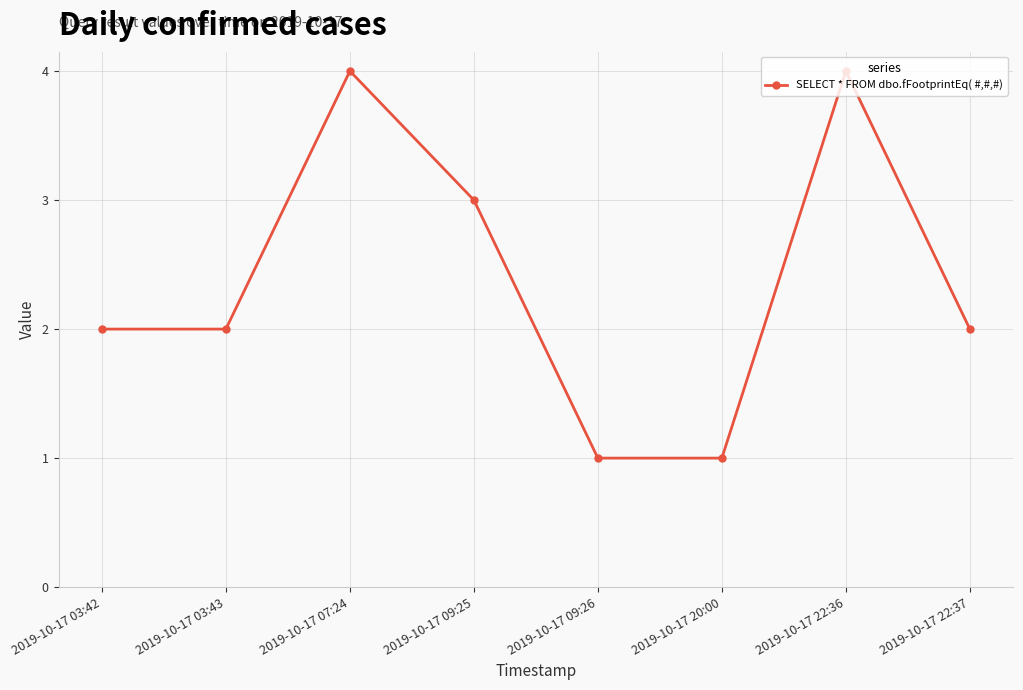

Approximately how many times larger is the value at 2019-10-17 03:42 compared to 2019-10-17 09:26?

2.0